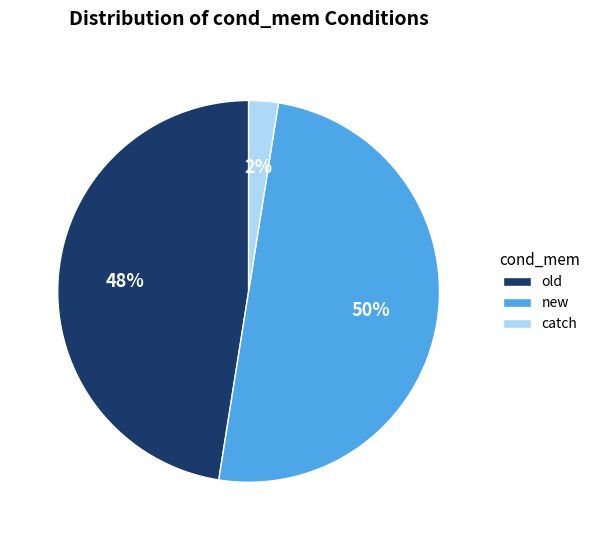

To the nearest percent, what is the average slice percentage?

33%